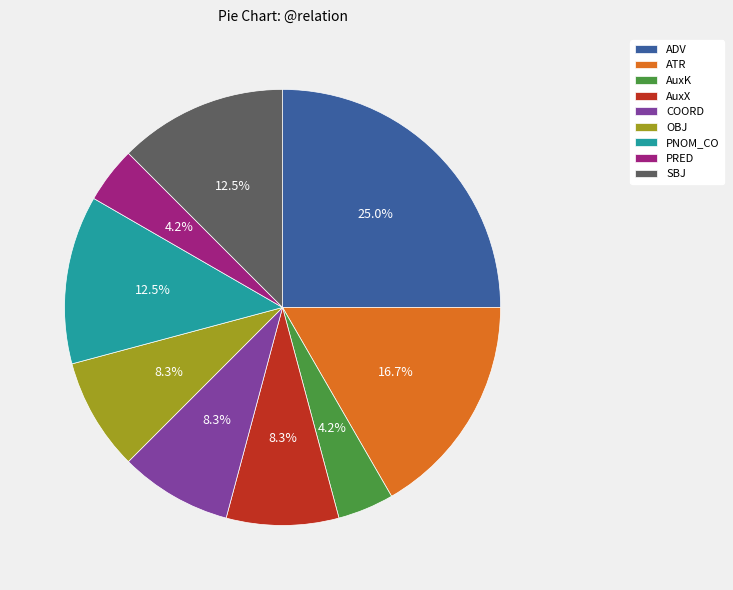

Which has a higher value, PNOM_CO or AuxX?

PNOM_CO